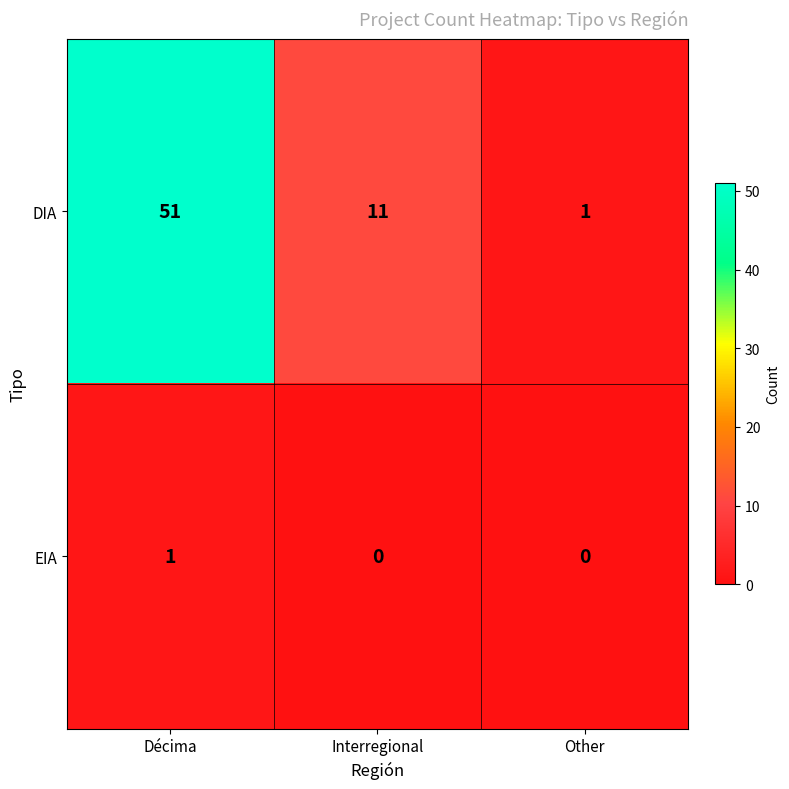

Count the number of data series in this chart.

2